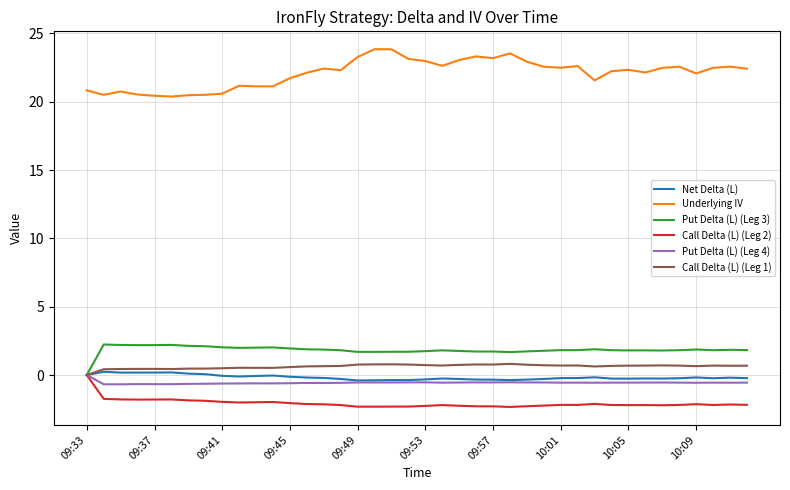

True or false: Net Delta (L) and Underlying IV cross at least once.

False